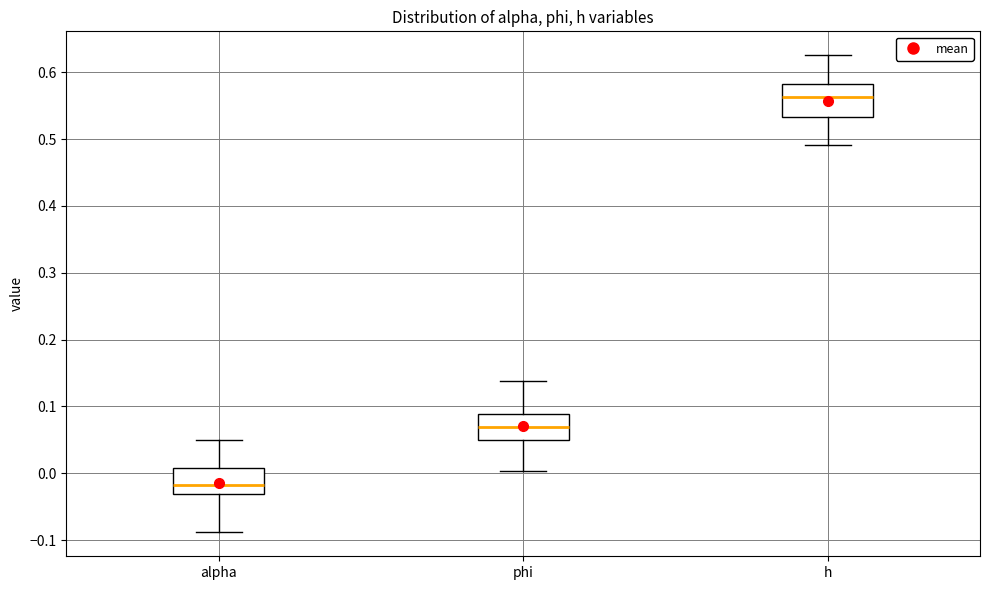

Which box's median line is the highest?

h